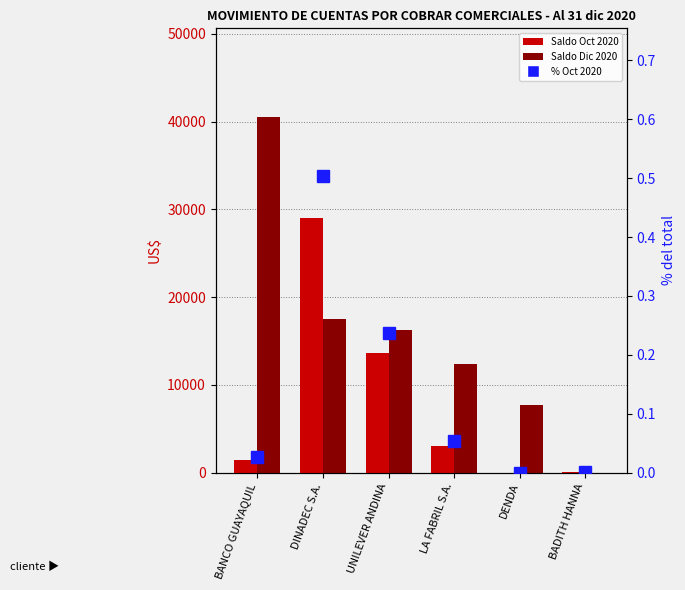

Count the number of data series in this chart.

3